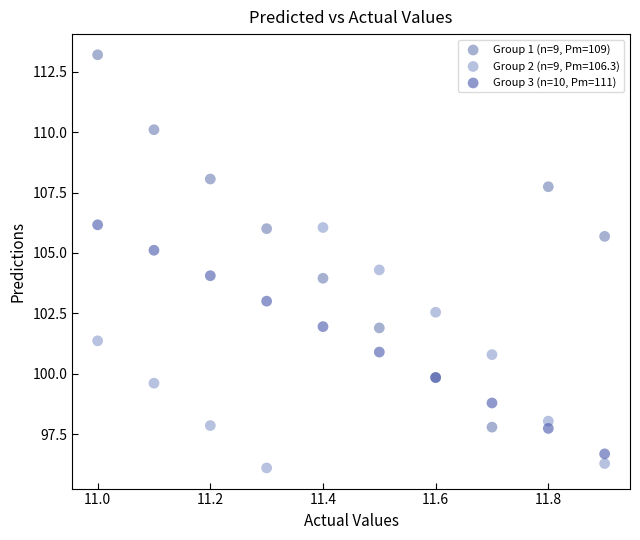

Which series reaches the maximum Y coordinate?

Group 1 (n=9, Pm=109)